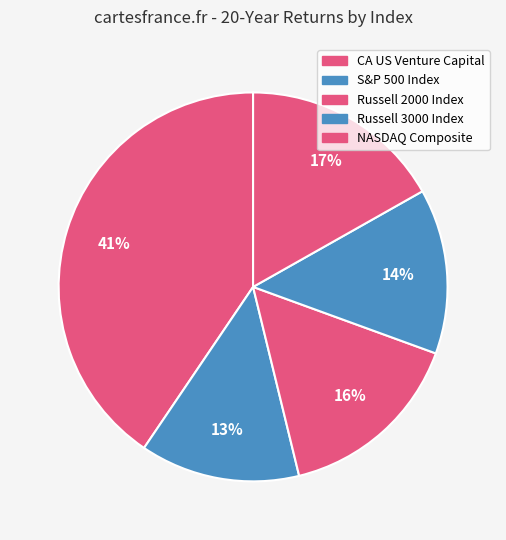

To the nearest percent, what percentage of the pie is NASDAQ Composite?

17%